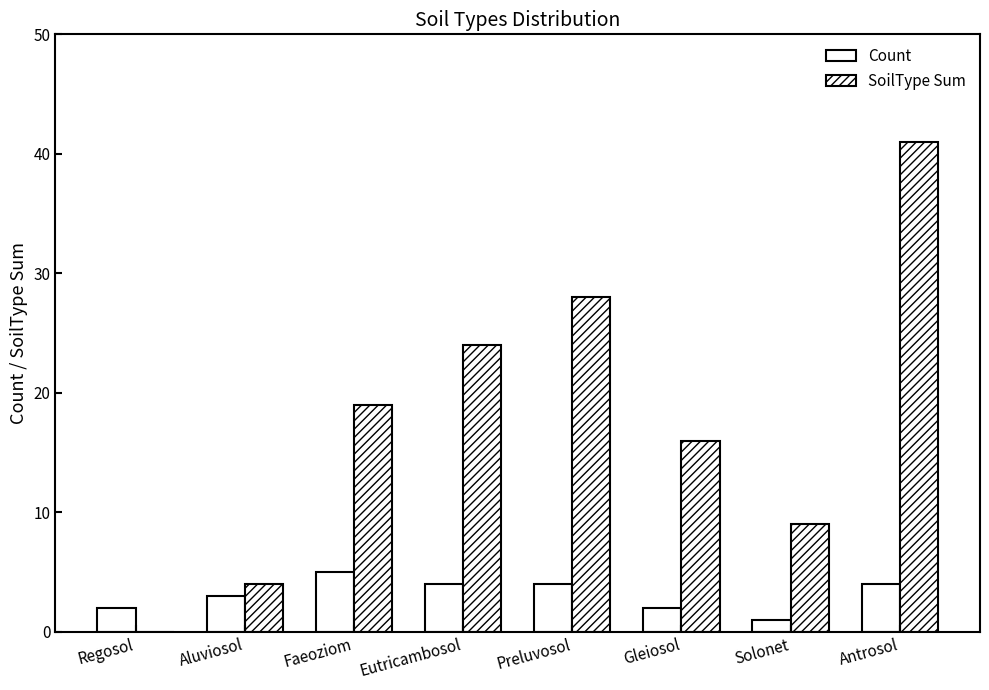

Does the chart contain stacked bars?

No